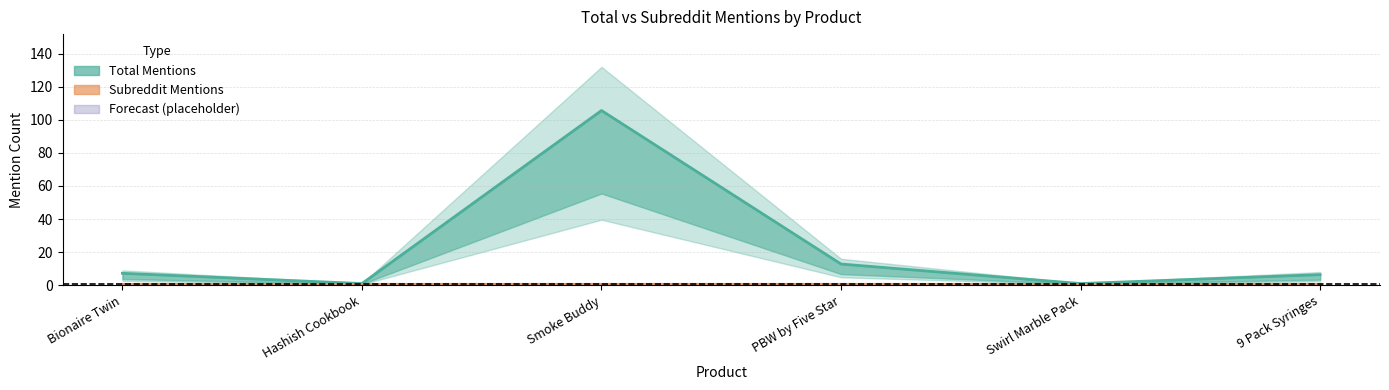

True or false: Subreddit Mentions (mid) and Total Mentions (mid) cross at least once.

False